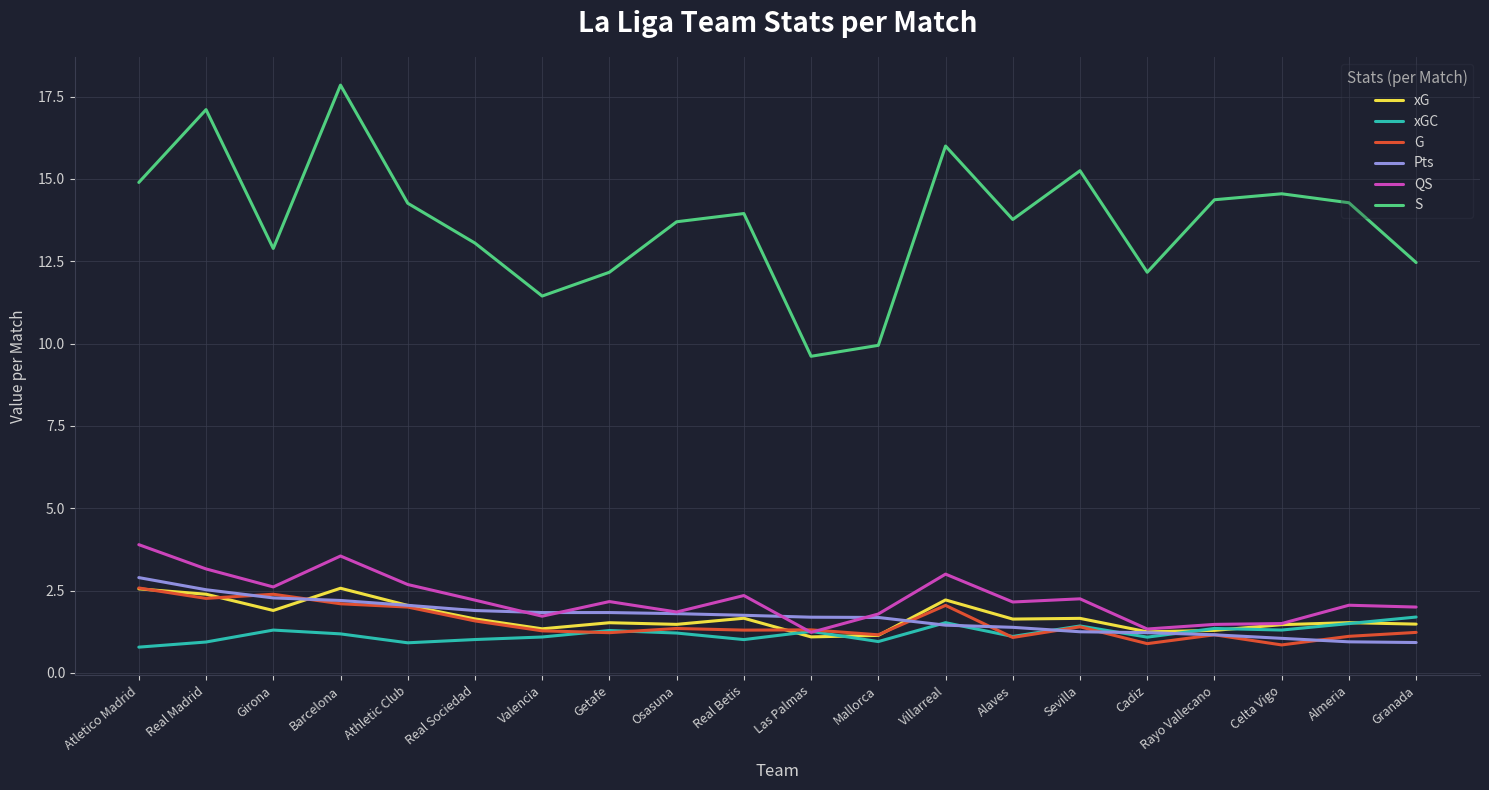

What position from the left is Barcelona?

4